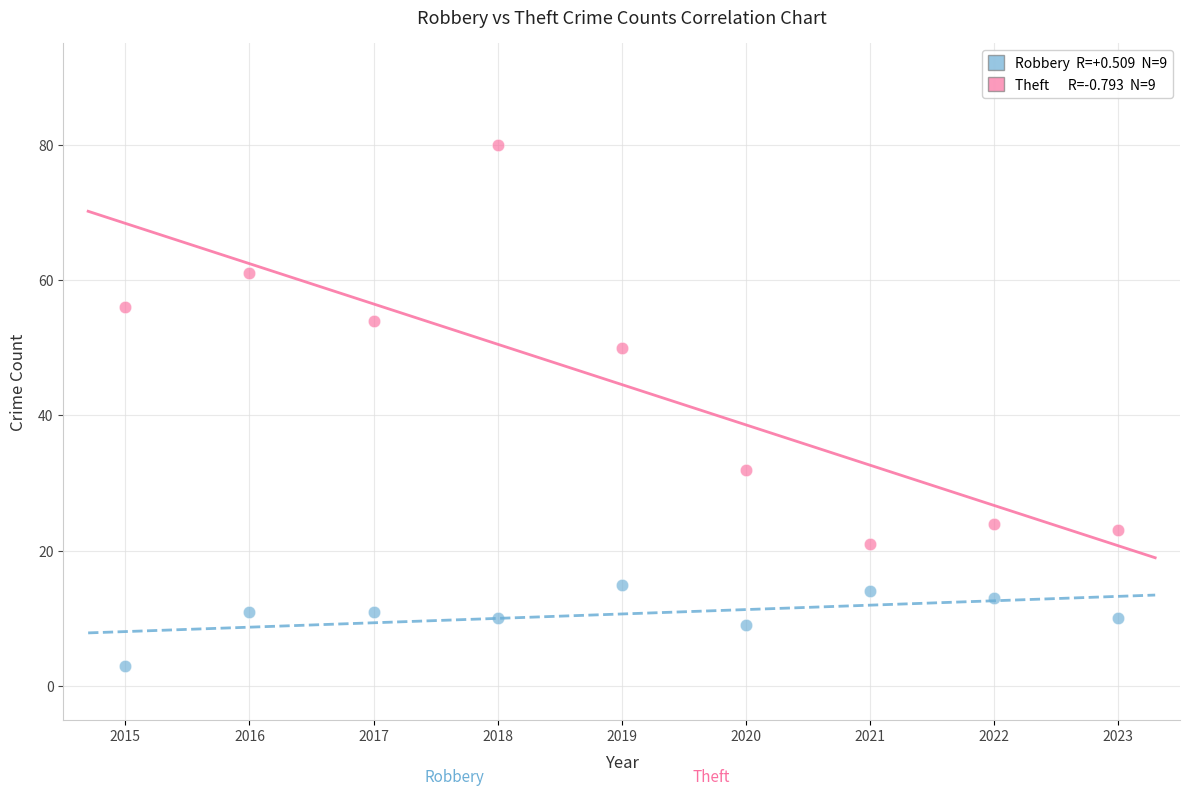

Across all data points, what is the range of Y values (max minus min)?

77